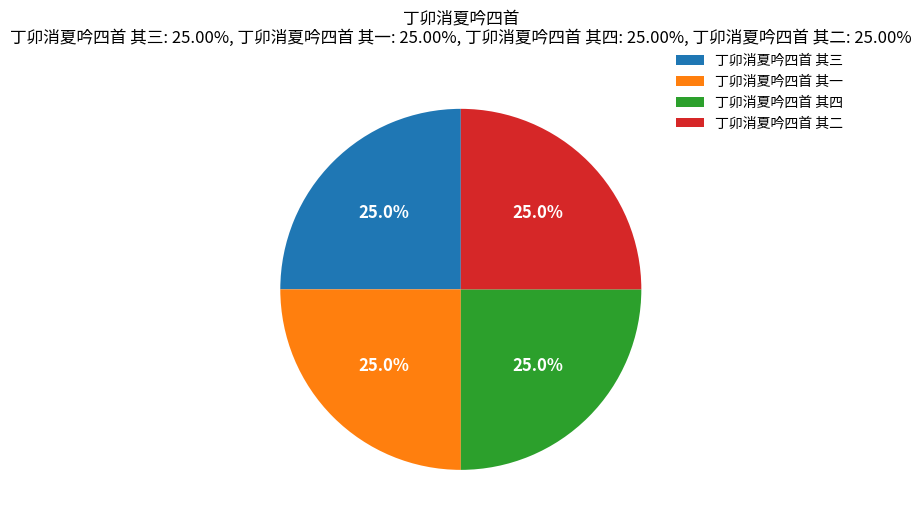

Count the number of slices in the pie.

4